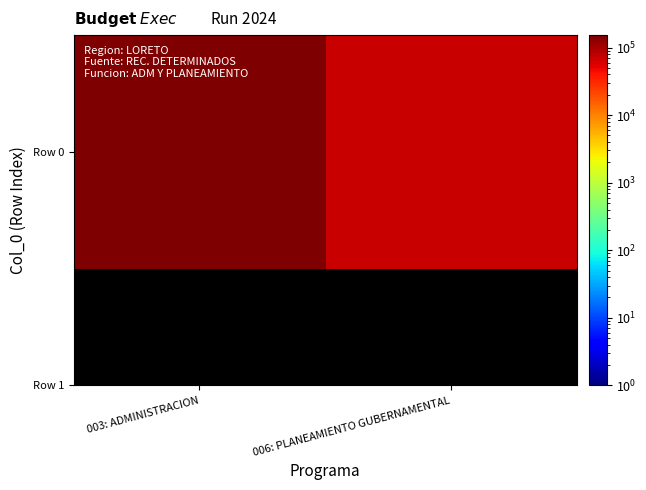

How many series are shown in this chart?

1